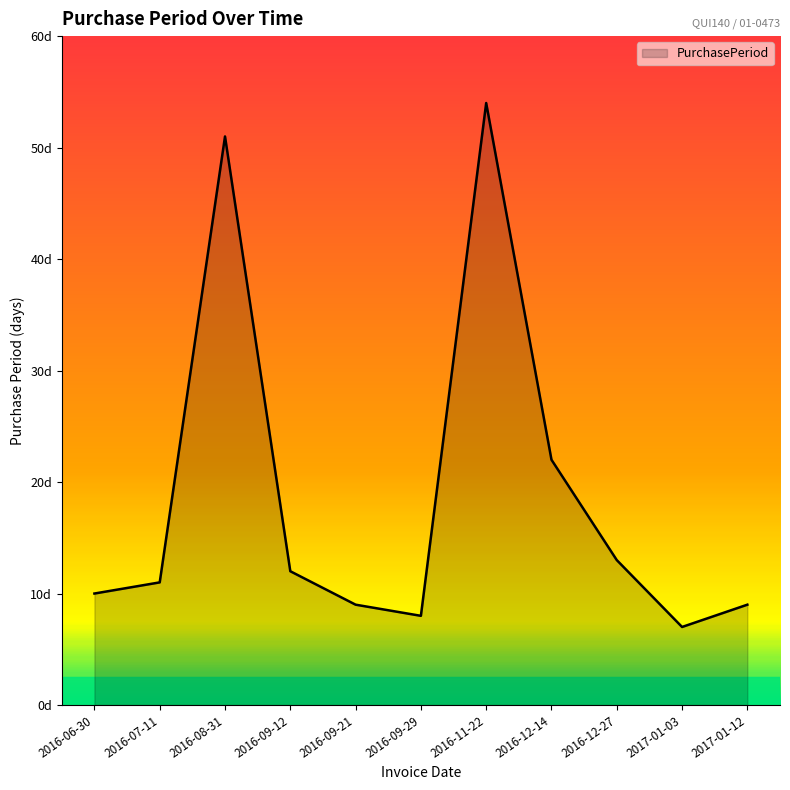

Which label corresponds to the largest value in the chart?

2016-11-22